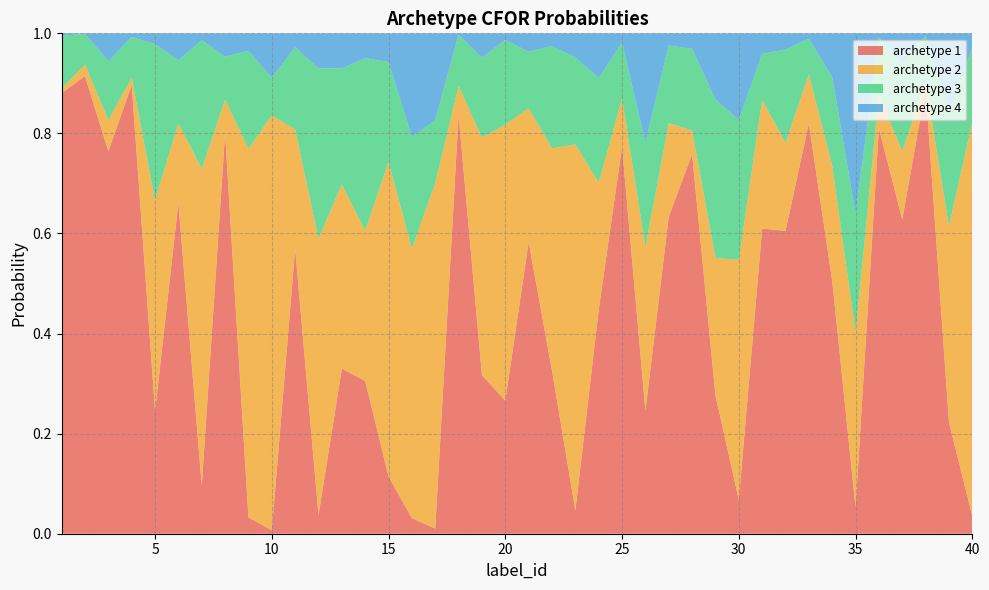

Reading left to right, what are all the values shown in this chart?

archetype 1: 1=0.9	2=0.9	3=0.8	4=0.9	5=0.2	6=0.7	7=0.1	8=0.8	9=0.0	10=0.0	11=0.6	12=0.0	13=0.3	14=0.3	15=0.1	16=0.0	17=0.0	18=0.8	19=0.3	20=0.3	21=0.6	22=0.3	23=0.0	24=0.4	25=0.8	26=0.2	27=0.6	28=0.8	29=0.3	30=0.1	31=0.6	32=0.6	33=0.8	34=0.5	35=0.1	36=0.8	37=0.6	38=0.9	39=0.2	40=0.0
archetype 2: 1=0.0	2=0.0	3=0.1	4=0.0	5=0.4	6=0.2	7=0.6	8=0.1	9=0.7	10=0.8	11=0.2	12=0.6	13=0.4	14=0.3	15=0.6	16=0.5	17=0.7	18=0.1	19=0.5	20=0.6	21=0.3	22=0.4	23=0.7	24=0.3	25=0.1	26=0.3	27=0.2	28=0.0	29=0.3	30=0.5	31=0.3	32=0.2	33=0.1	34=0.2	35=0.3	36=0.1	37=0.1	38=0.0	39=0.4	40=0.8
archetype 3: 1=0.1	2=0.1	3=0.1	4=0.1	5=0.3	6=0.1	7=0.3	8=0.1	9=0.2	10=0.1	11=0.2	12=0.3	13=0.2	14=0.3	15=0.2	16=0.2	17=0.1	18=0.1	19=0.2	20=0.2	21=0.1	22=0.2	23=0.2	24=0.2	25=0.1	26=0.2	27=0.2	28=0.2	29=0.3	30=0.3	31=0.1	32=0.2	33=0.1	34=0.2	35=0.2	36=0.1	37=0.2	38=0.1	39=0.2	40=0.1
archetype 4: 1=0.0	2=0.0	3=0.1	4=0.0	5=0.0	6=0.1	7=0.0	8=0.0	9=0.0	10=0.1	11=0.0	12=0.1	13=0.1	14=0.0	15=0.1	16=0.2	17=0.2	18=0.0	19=0.0	20=0.0	21=0.0	22=0.0	23=0.0	24=0.1	25=0.0	26=0.2	27=0.0	28=0.0	29=0.1	30=0.2	31=0.0	32=0.0	33=0.0	34=0.1	35=0.4	36=0.0	37=0.1	38=0.0	39=0.2	40=0.0